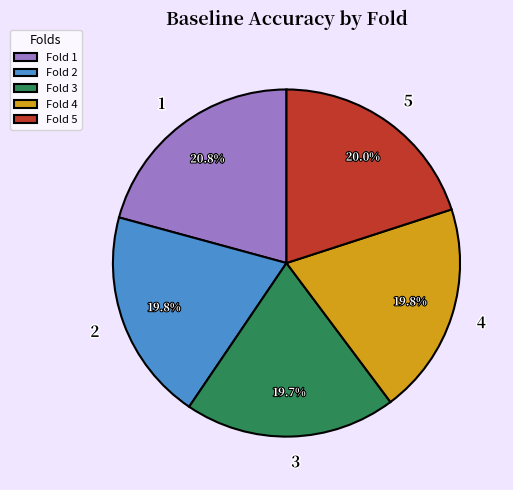

How much of the chart is everything except 4?

80.2%